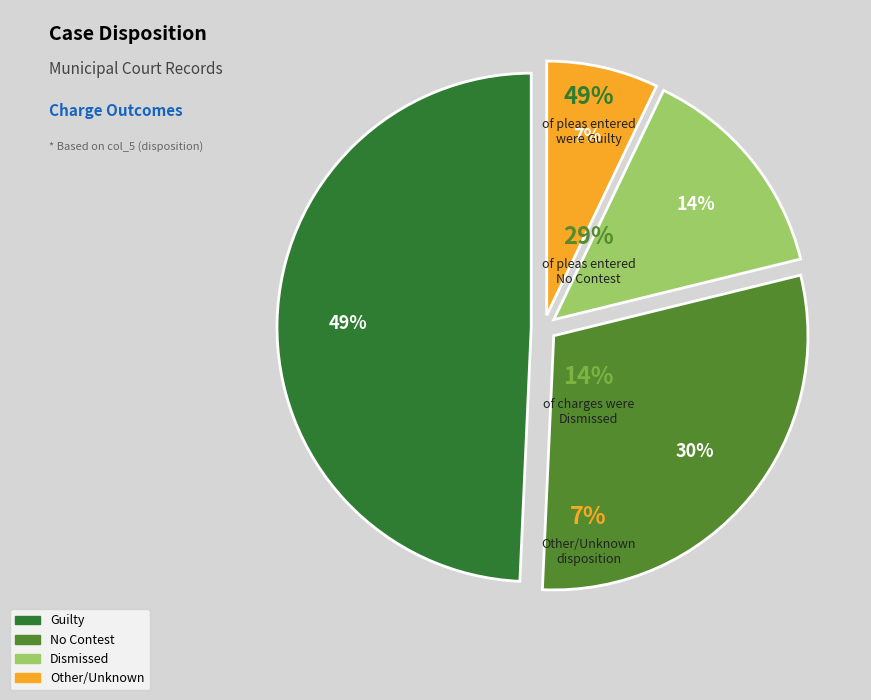

Is there any slice that represents more than half of the pie?

No